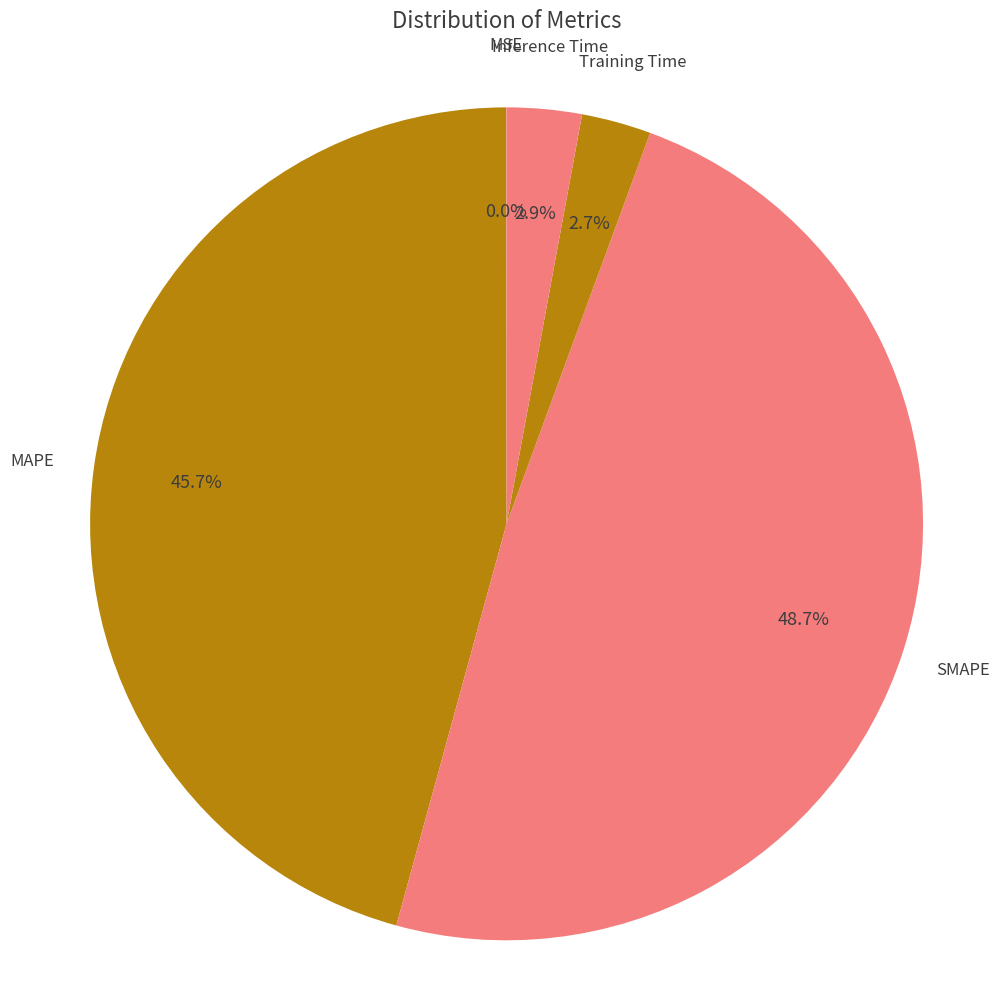

How many segments does this pie chart have?

5